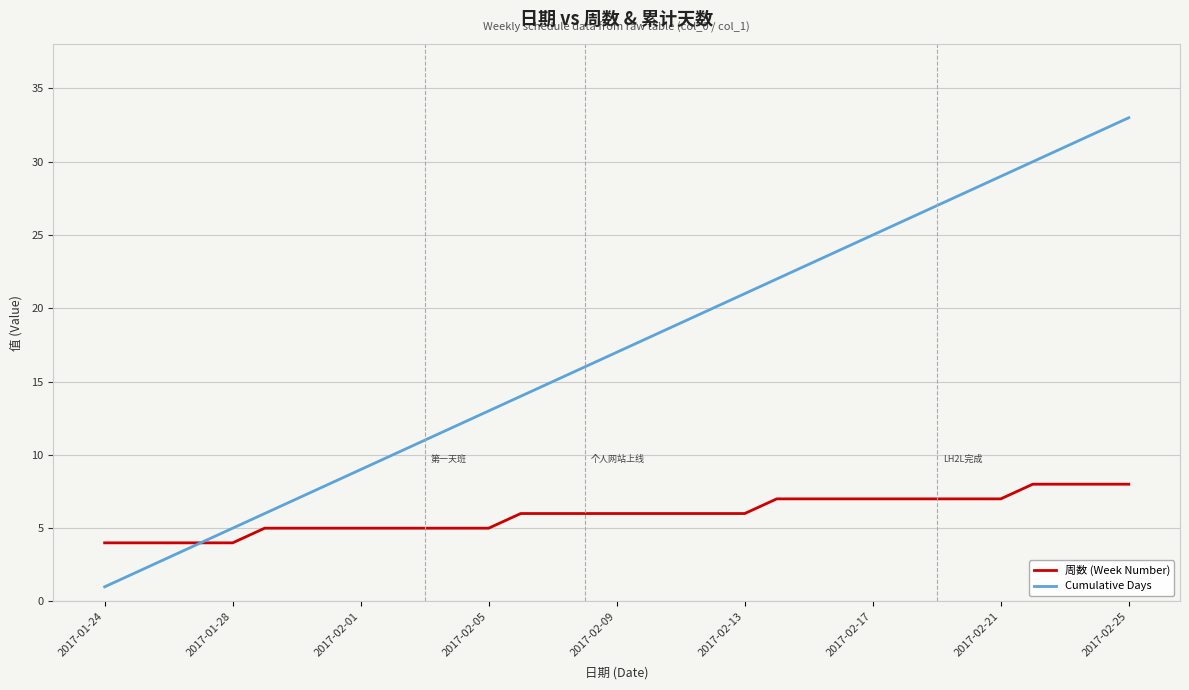

Which series has the largest range (max minus min)?

Cumulative Days